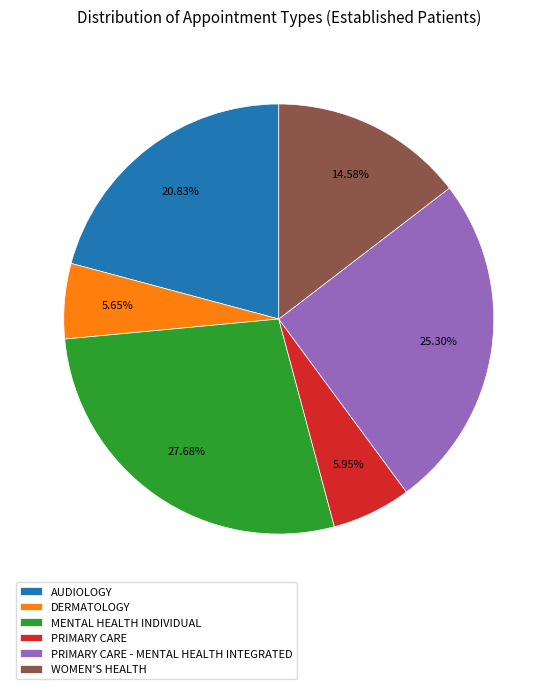

True or false: WOMEN'S HEALTH accounts for 6% of the total.

False